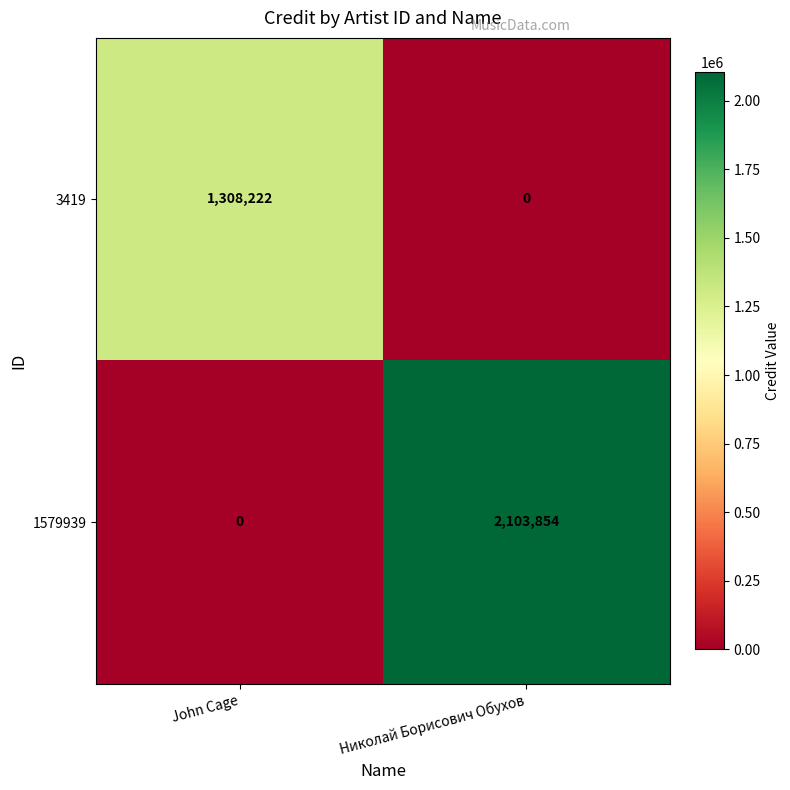

True or false: 3419 has a value of 614445 at John Cage.

False